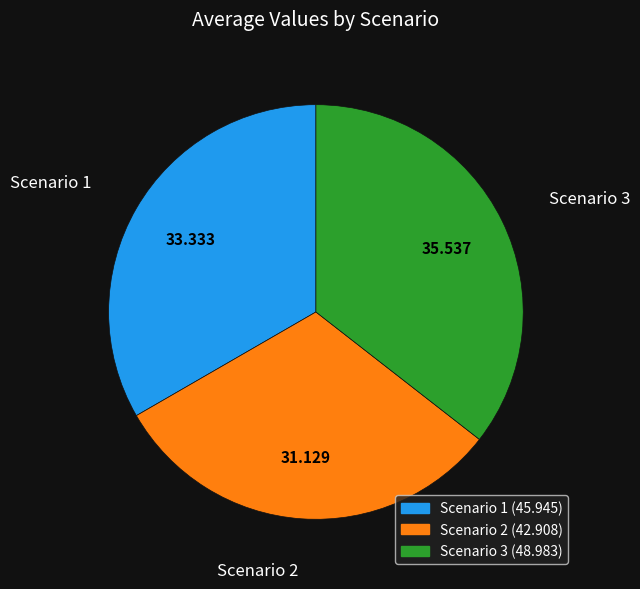

Is Scenario 2 the majority of the pie?

No